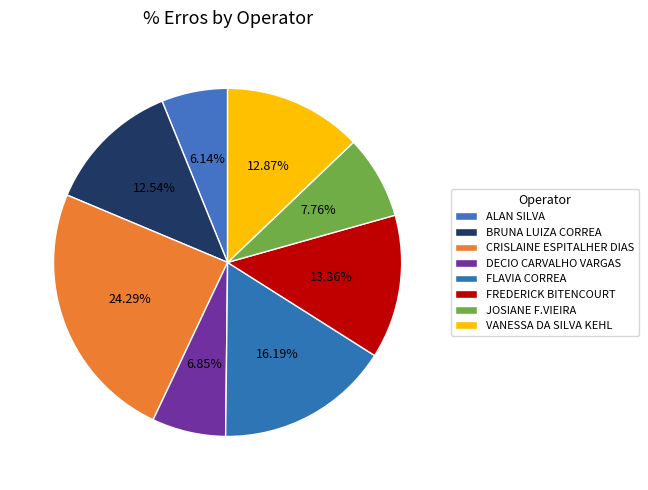

To the nearest percent, what is the combined percentage of CRISLAINE ESPITALHER DIAS and VANESSA DA SILVA KEHL?

37%